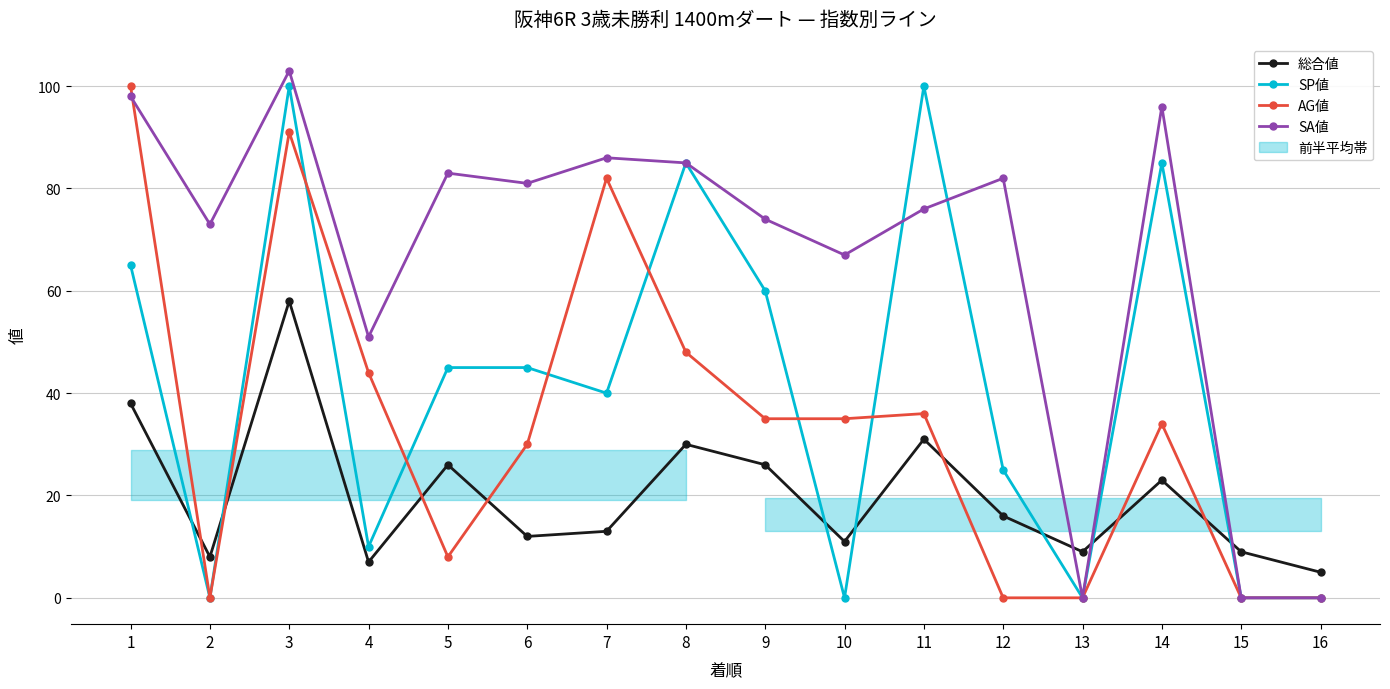

Is it true that SP値 equals 0 at 10?

True